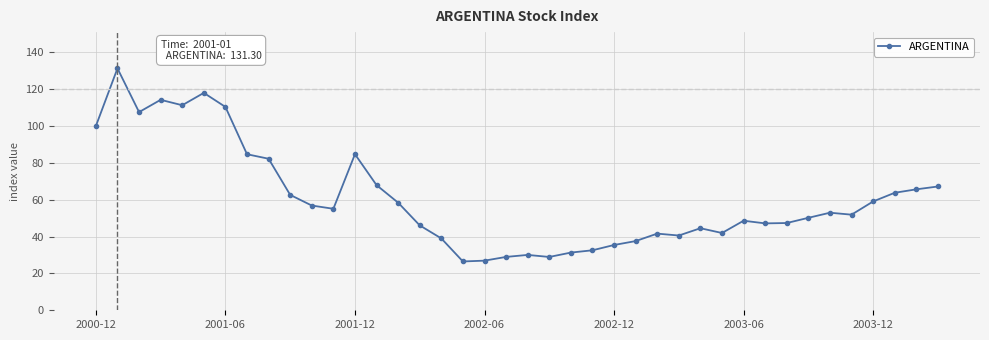

What is the difference between the second highest and second lowest values?

91.1